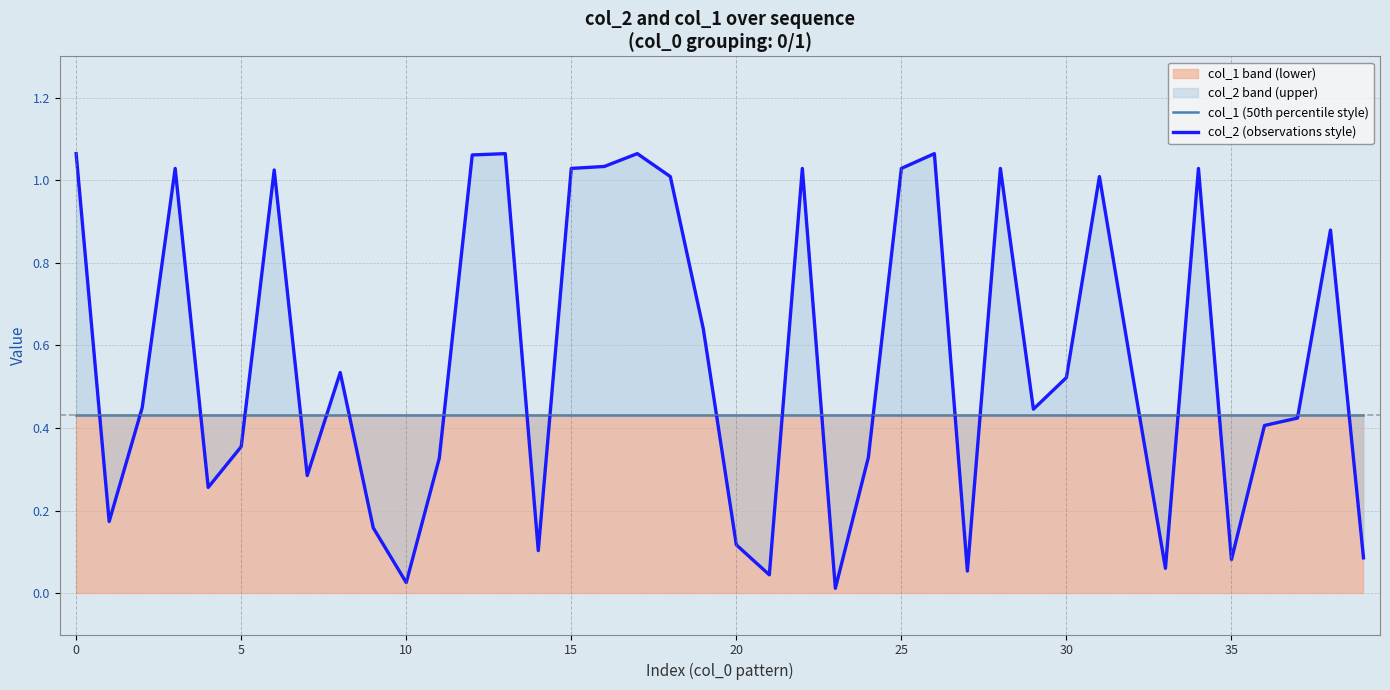

What is the label of the 12th point from the right?

28